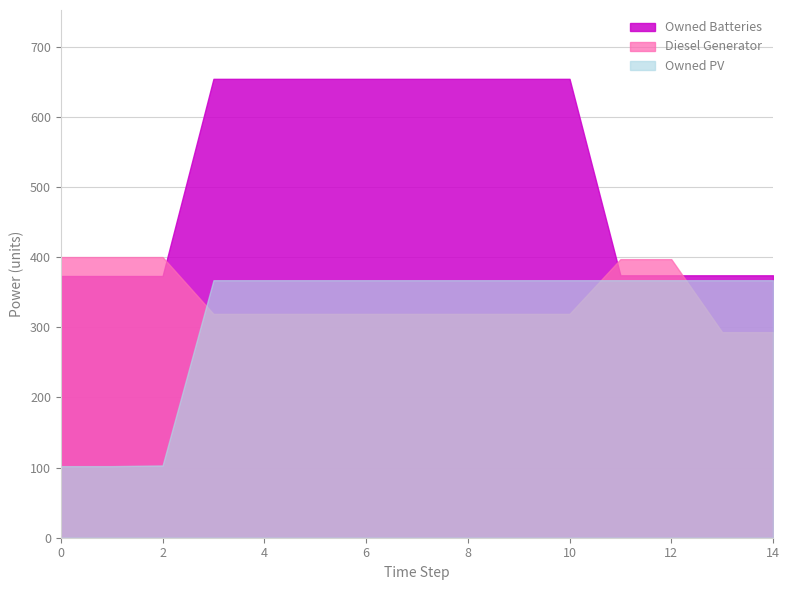

What is the approximate value of Owned PV at 6, to the nearest 50?

350